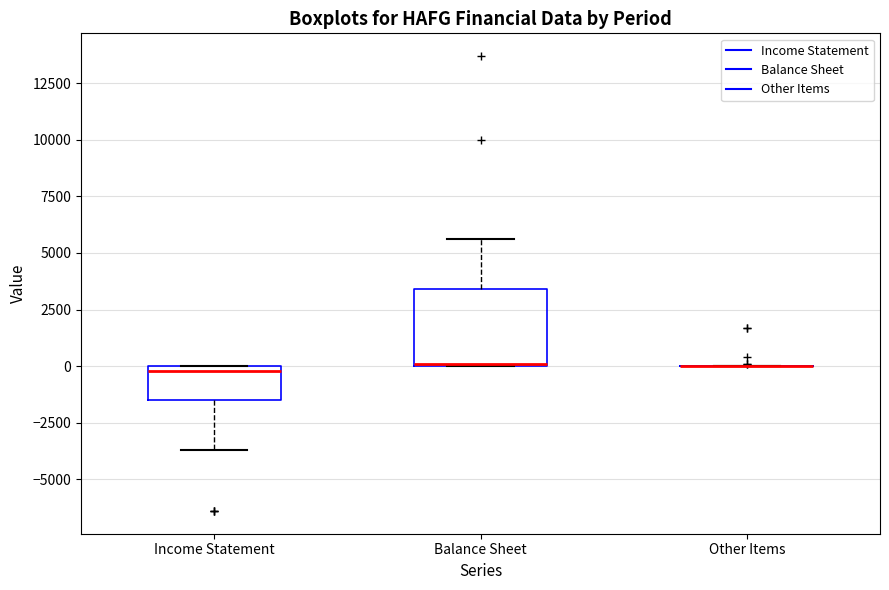

Reading left to right, read every box against the y-axis: the position of its median line, the range the box covers, and the ends of its whiskers. The values are not printed on the chart, so give them approximately, as read against the axis.

Income Statement: median 0 (just below the box's upper edge), box -1500 to 0, whiskers -3500 to 0
Balance Sheet: median 0, box 0 to 3500, whiskers 0 to 5500
Other Items: box collapsed to a line at 0, whiskers 0 to 0